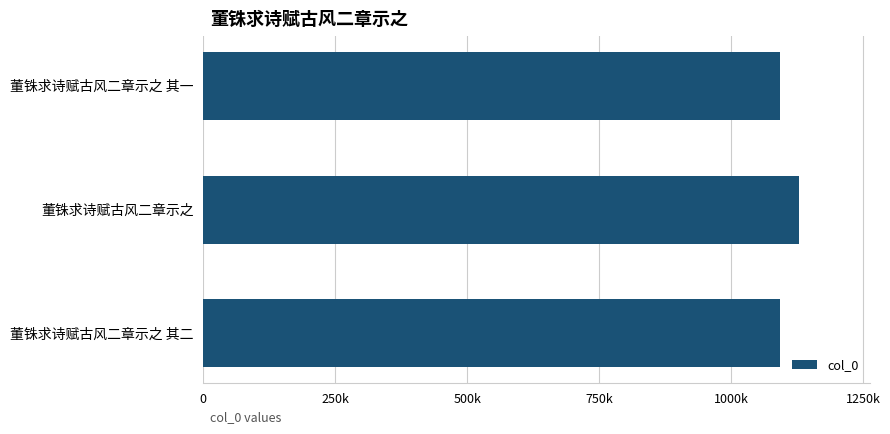

Are the bars horizontal?

Yes